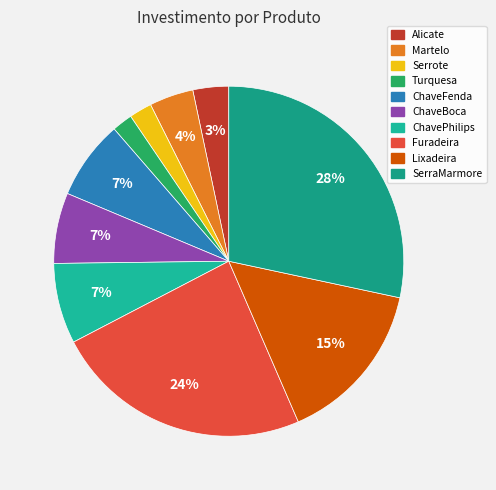

How many segments does this pie chart have?

10